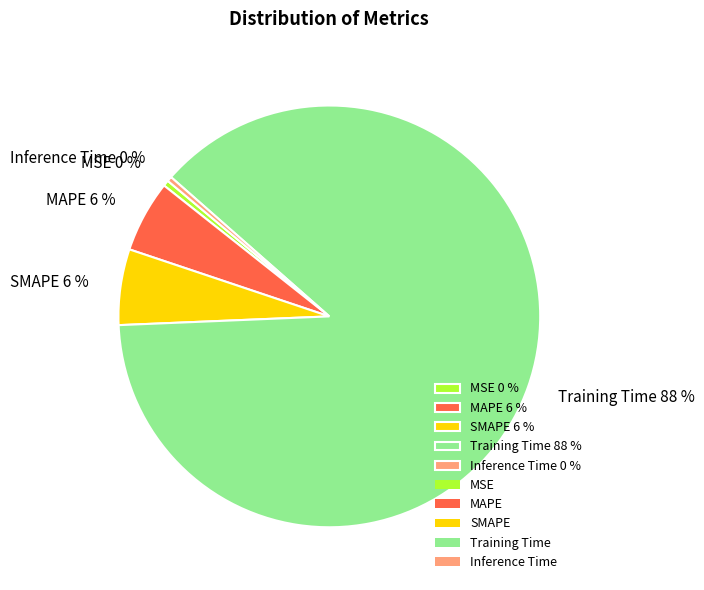

Is it true that MAPE is 6% of the pie?

True